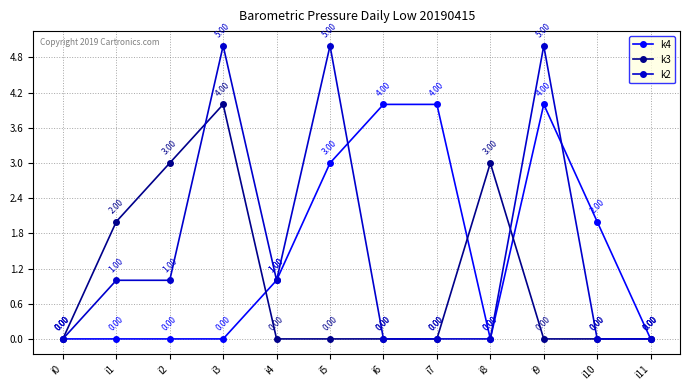

Which series has the widest spread of values?

k2